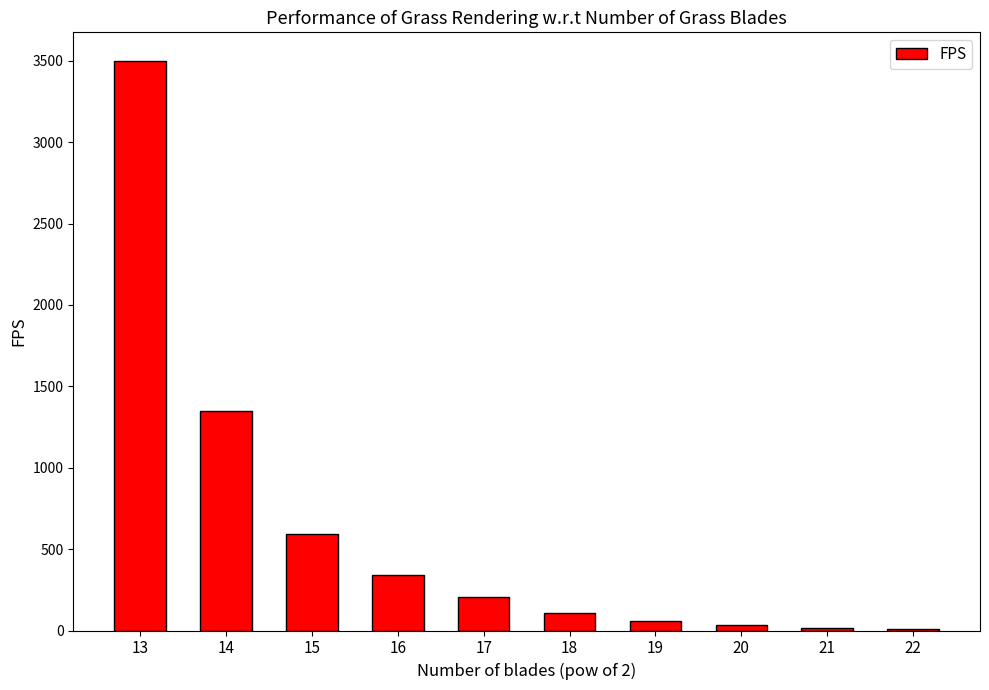

Is it true that the value at 14 is 1787?

False